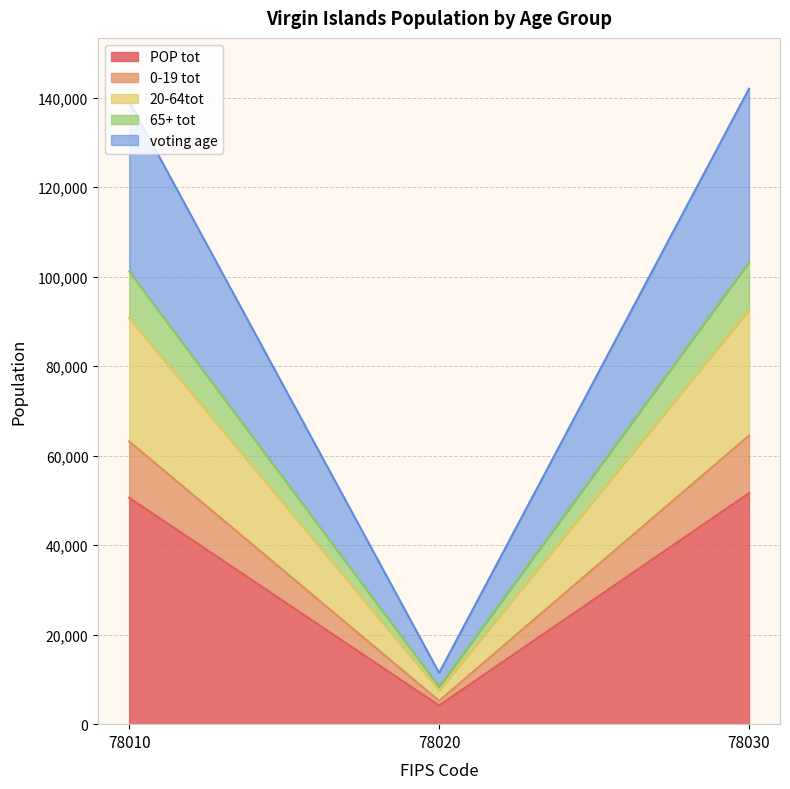

What are all the series names shown in the legend?

POP tot, 0-19 tot, 20-64tot, 65+ tot, voting age